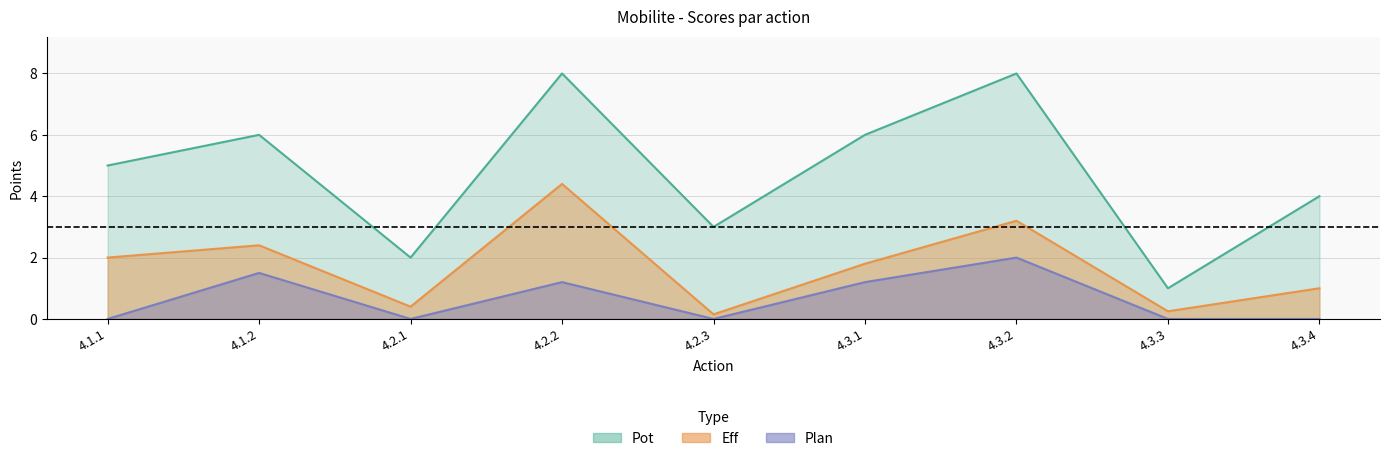

Reading right to left, list all the values displayed in this chart.

Eff: 4.3.4=1.0	4.3.3=0.2	4.3.2=3.2	4.3.1=1.8	4.2.3=0.1	4.2.2=4.4	4.2.1=0.4	4.1.2=2.4	4.1.1=2.0
Plan: 4.3.4=0.0	4.3.3=0.0	4.3.2=2.0	4.3.1=1.2	4.2.3=0.0	4.2.2=1.2	4.2.1=0.0	4.1.2=1.5	4.1.1=0.0
Pot: 4.3.4=4.0	4.3.3=1.0	4.3.2=8.0	4.3.1=6.0	4.2.3=3.0	4.2.2=8.0	4.2.1=2.0	4.1.2=6.0	4.1.1=5.0